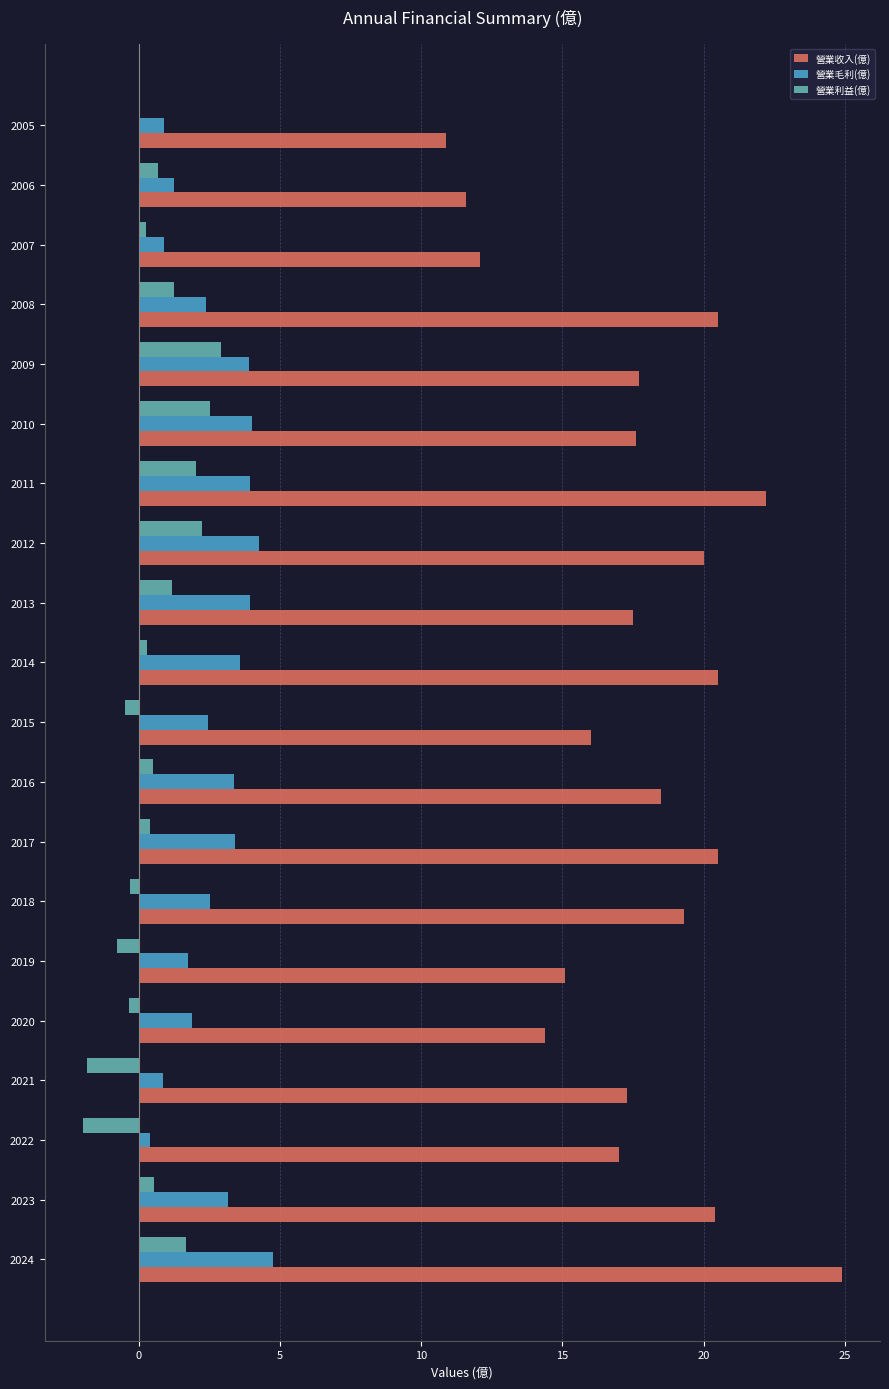

Read the 營業收入(億) value at 2011.

22.2